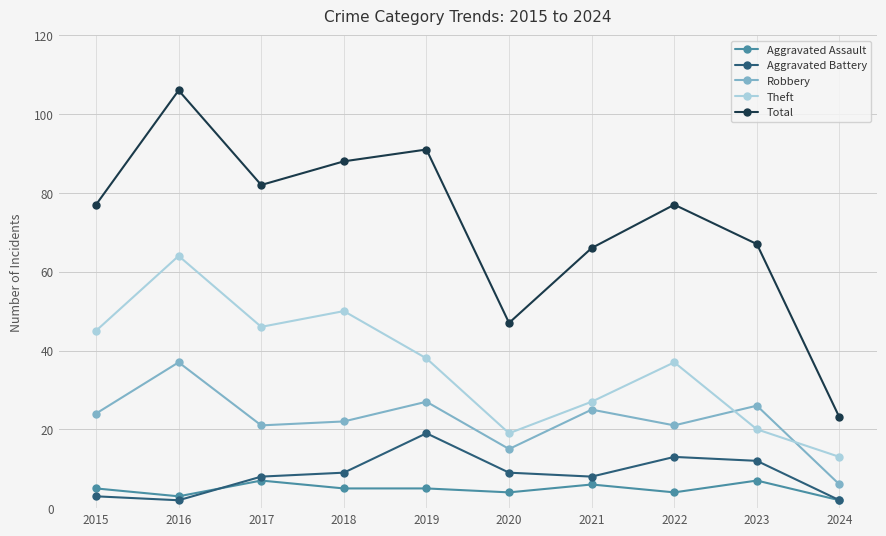

At which label does Aggravated Assault reach its minimum?

2024